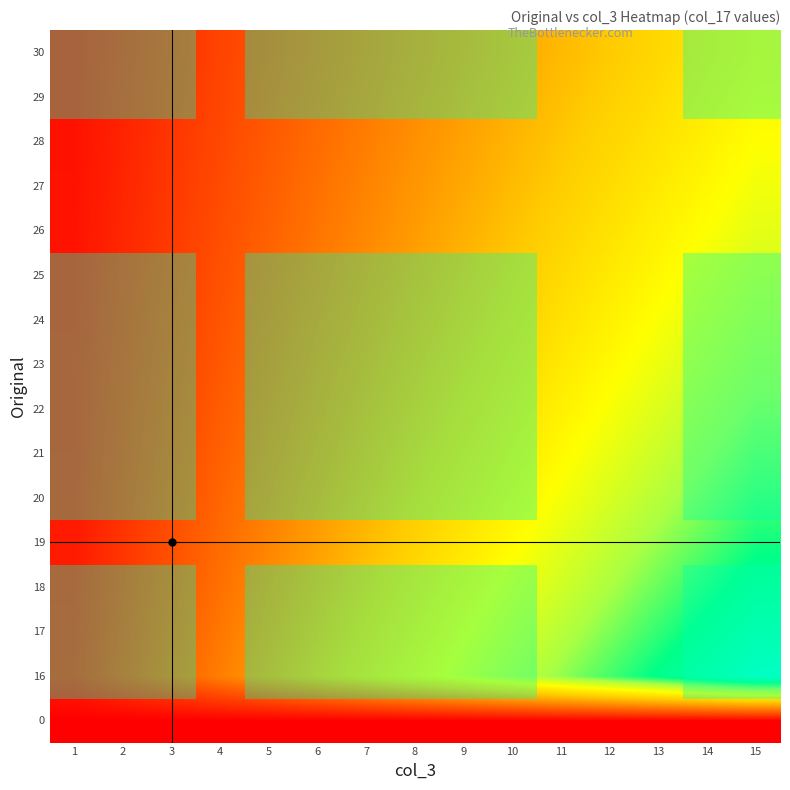

Reading right to left, extract all data points from this chart.

0: 15=0.0	14=0.0	13=0.0	12=0.0	11=0.0	10=0.0	9=0.0	8=0.0	7=0.0	6=0.0	5=0.0	4=0.0	3=0.0	2=0.0	1=0.0
16: 15=1.0	14=0.9	13=0.9	12=0.8	11=0.7	10=0.7	9=0.6	8=0.5	7=0.5	6=0.4	5=0.3	4=0.3	3=0.2	2=0.1	1=0.1
17: 15=0.9	14=0.9	13=0.8	12=0.8	11=0.7	10=0.6	9=0.6	8=0.5	7=0.4	6=0.4	5=0.3	4=0.3	3=0.2	2=0.1	1=0.1
18: 15=0.9	14=0.8	13=0.8	12=0.7	11=0.7	10=0.6	9=0.5	8=0.5	7=0.4	6=0.4	5=0.3	4=0.2	3=0.2	2=0.1	1=0.1
19: 15=0.8	14=0.8	13=0.7	12=0.7	11=0.6	10=0.6	9=0.5	8=0.4	7=0.4	6=0.3	5=0.3	4=0.2	3=0.2	2=0.1	1=0.1
20: 15=0.8	14=0.7	13=0.7	12=0.6	11=0.6	10=0.5	9=0.5	8=0.4	7=0.4	6=0.3	5=0.3	4=0.2	3=0.2	2=0.1	1=0.1
21: 15=0.8	14=0.7	13=0.7	12=0.6	11=0.6	10=0.5	9=0.5	8=0.4	7=0.4	6=0.3	5=0.3	4=0.2	3=0.2	2=0.1	1=0.1
22: 15=0.7	14=0.7	13=0.6	12=0.6	11=0.5	10=0.5	9=0.4	8=0.4	7=0.3	6=0.3	5=0.2	4=0.2	3=0.1	2=0.1	1=0.0
23: 15=0.7	14=0.6	13=0.6	12=0.6	11=0.5	10=0.5	9=0.4	8=0.4	7=0.3	6=0.3	5=0.2	4=0.2	3=0.1	2=0.1	1=0.0
24: 15=0.7	14=0.6	13=0.6	12=0.5	11=0.5	10=0.4	9=0.4	8=0.4	7=0.3	6=0.3	5=0.2	4=0.2	3=0.1	2=0.1	1=0.0
25: 15=0.6	14=0.6	13=0.6	12=0.5	11=0.5	10=0.4	9=0.4	8=0.3	7=0.3	6=0.3	5=0.2	4=0.2	3=0.1	2=0.1	1=0.0
26: 15=0.6	14=0.6	13=0.5	12=0.5	11=0.5	10=0.4	9=0.4	8=0.3	7=0.3	6=0.2	5=0.2	4=0.2	3=0.1	2=0.1	1=0.0
27: 15=0.6	14=0.6	13=0.5	12=0.5	11=0.4	10=0.4	9=0.4	8=0.3	7=0.3	6=0.2	5=0.2	4=0.2	3=0.1	2=0.1	1=0.0
28: 15=0.6	14=0.5	13=0.5	12=0.5	11=0.4	10=0.4	9=0.3	8=0.3	7=0.3	6=0.2	5=0.2	4=0.2	3=0.1	2=0.1	1=0.0
29: 15=0.6	14=0.5	13=0.5	12=0.4	11=0.4	10=0.4	9=0.3	8=0.3	7=0.3	6=0.2	5=0.2	4=0.1	3=0.1	2=0.1	1=0.0
30: 15=0.5	14=0.5	13=0.5	12=0.4	11=0.4	10=0.4	9=0.3	8=0.3	7=0.2	6=0.2	5=0.2	4=0.1	3=0.1	2=0.1	1=0.0